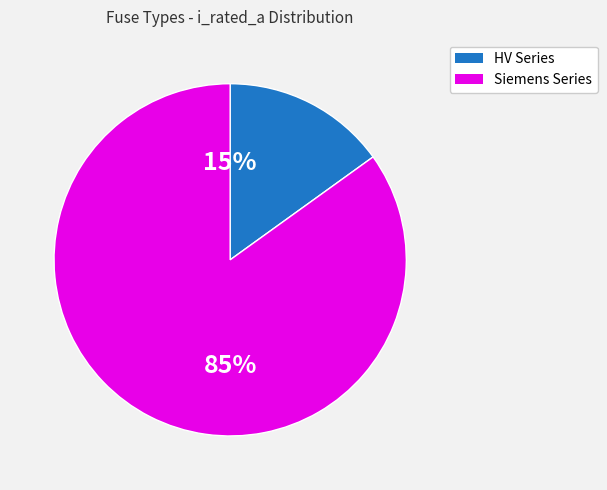

Which category has the biggest portion of the pie?

Siemens Series